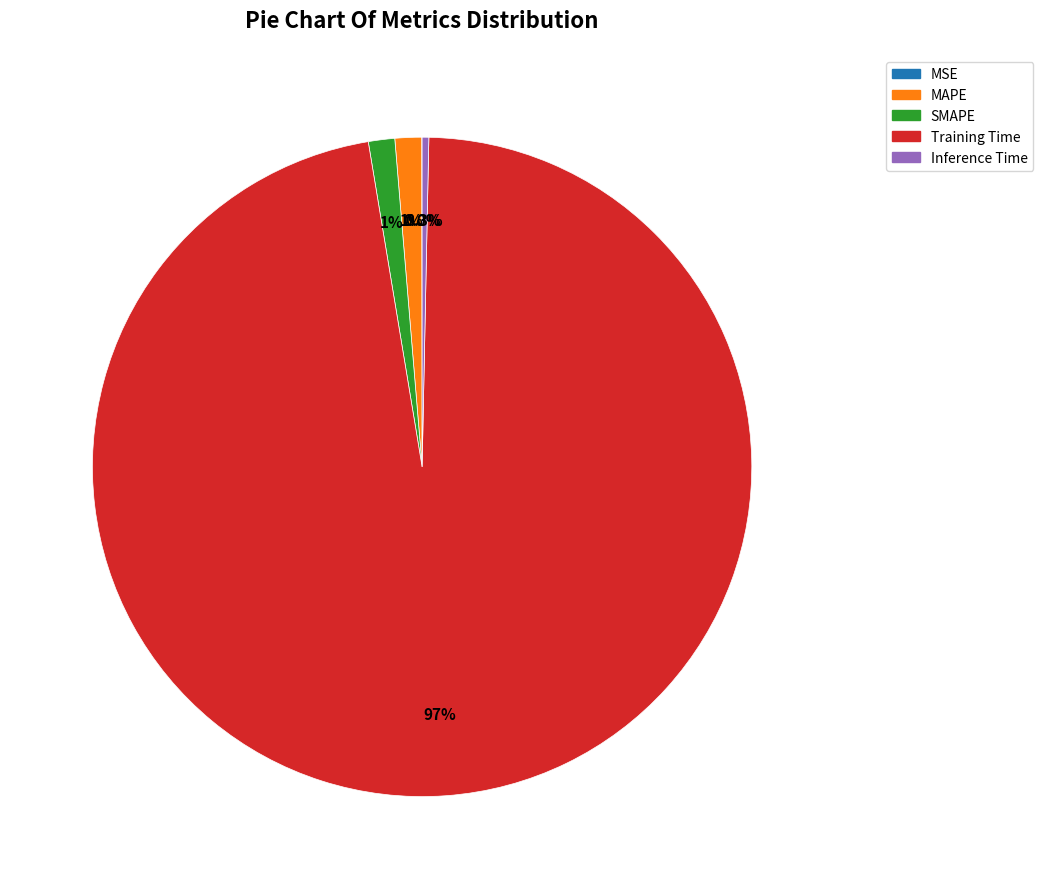

Which slice is the largest?

Training Time